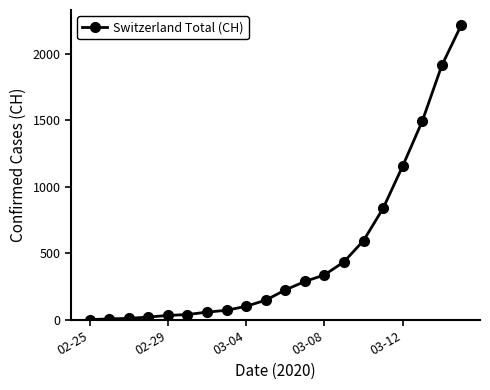

What is the maximum value shown in the chart?

2220